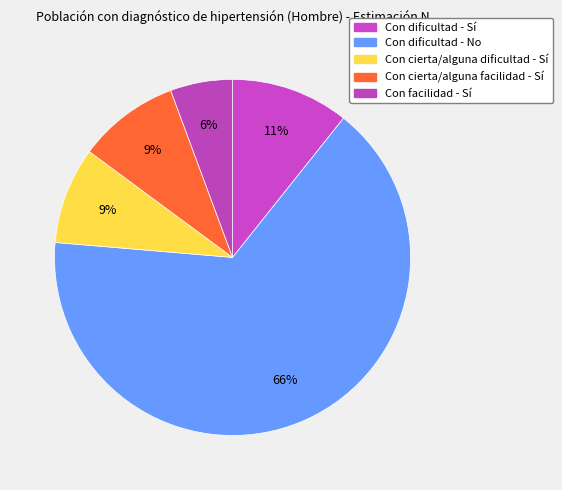

The Con dificultad - Sí slice represents 11% of the pie. True or false?

True